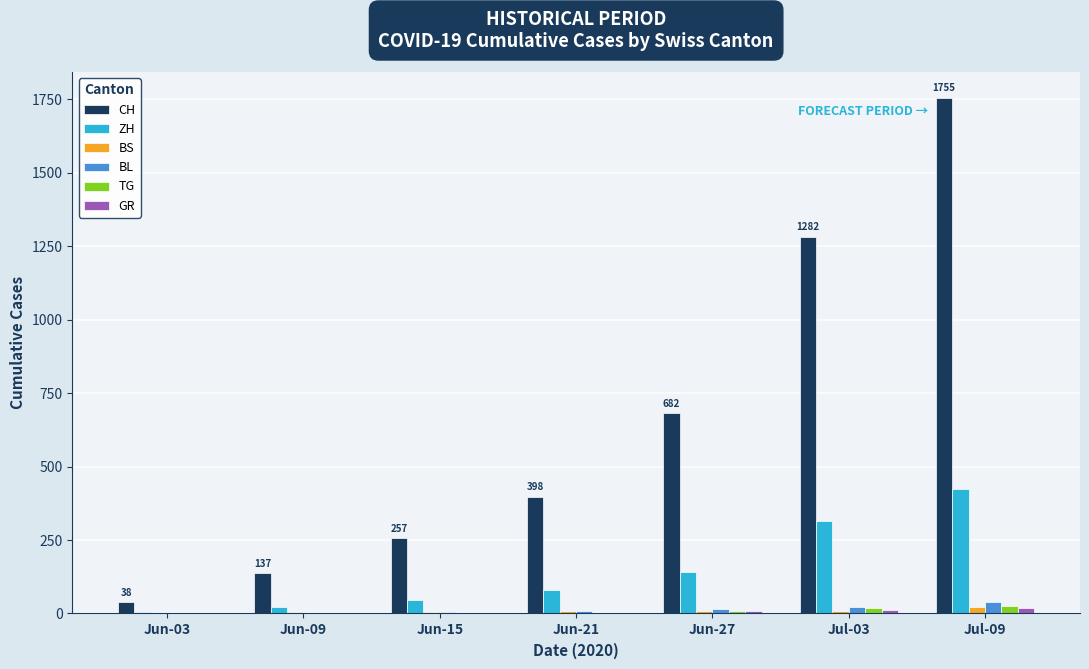

What is the sum of the CH values at Jun-15 and Jun-09?

394